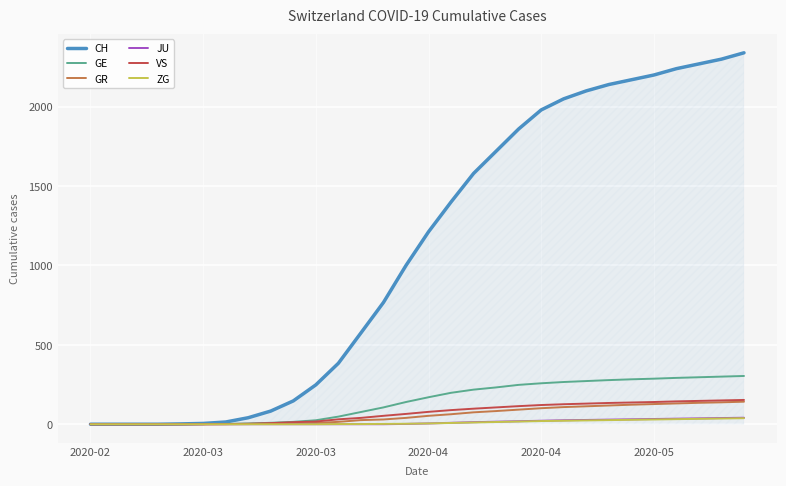

What is the sum of all GR values?

1730